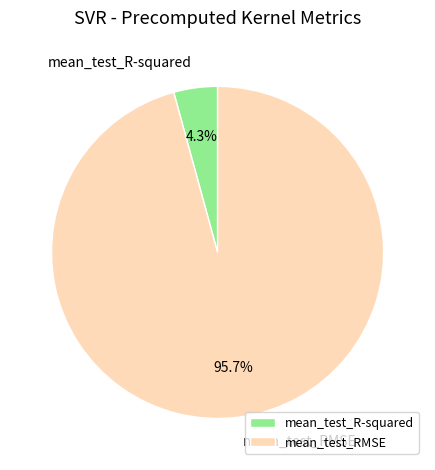

What percentage is NOT represented by mean_test_R-squared?

95.7%